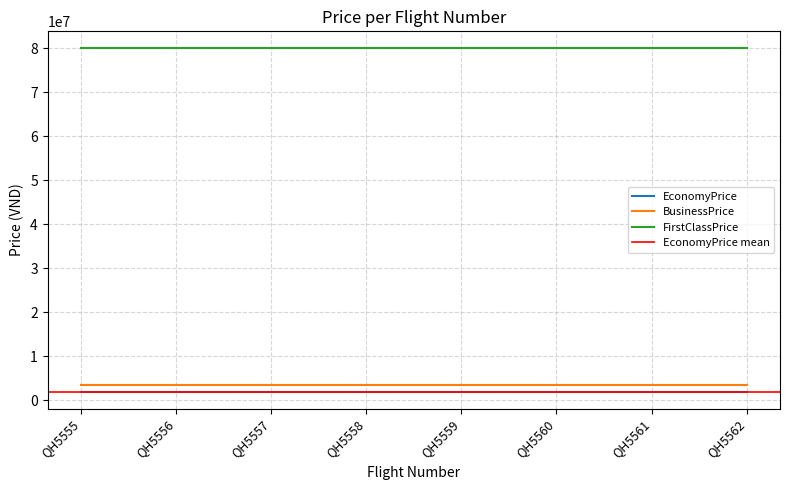

How many lines are shown in the chart?

3